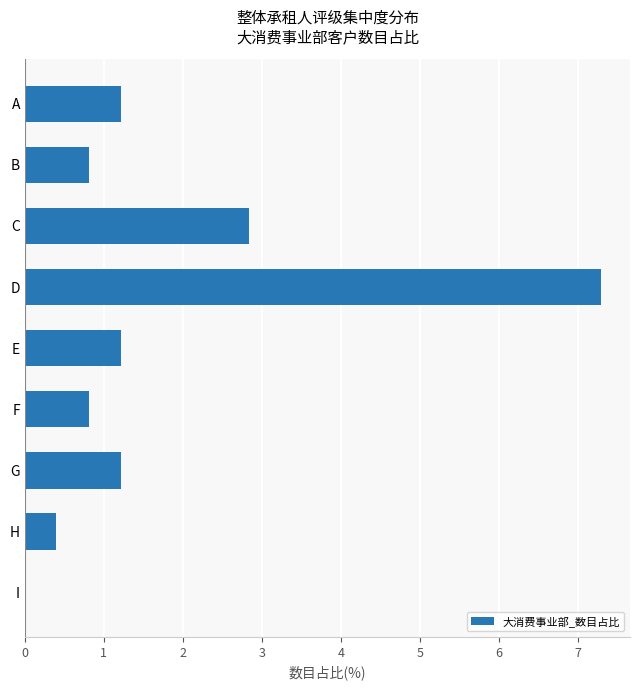

Which has a higher value, C or I?

C